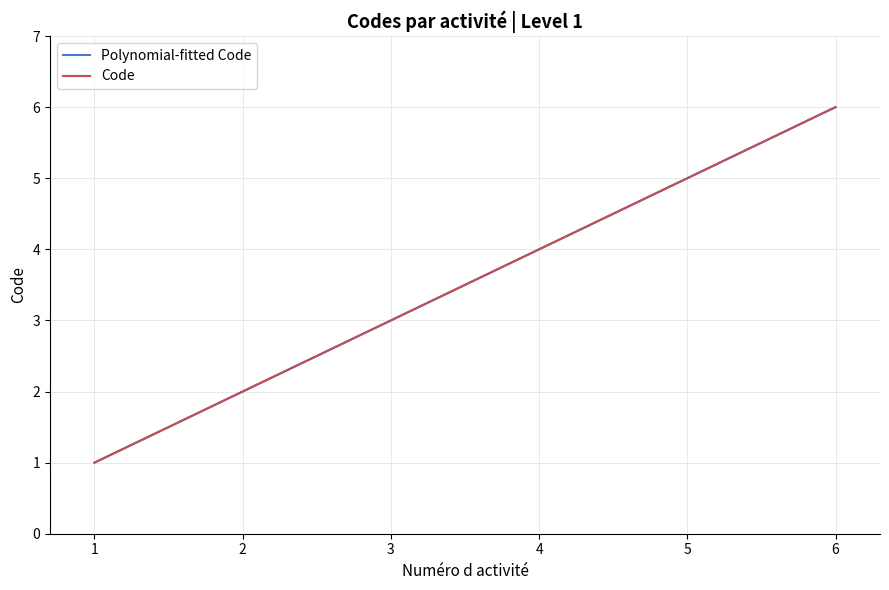

The Code series shows 4 at 4. True or false?

True